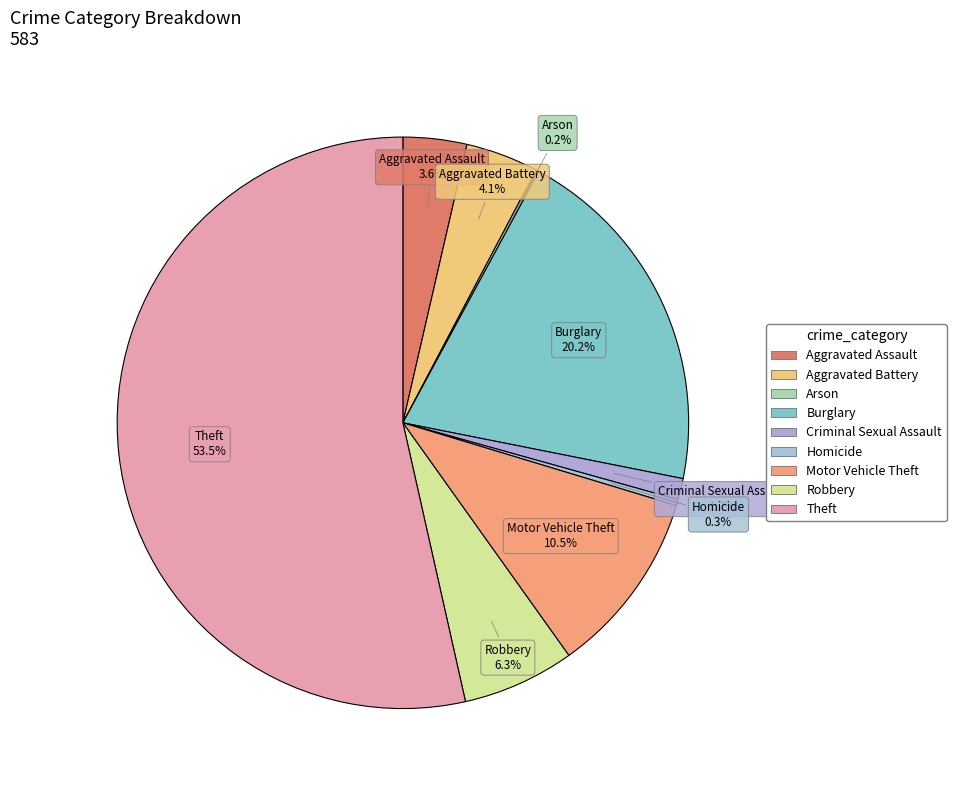

What percentage is the Criminal Sexual Assault slice, to the nearest percent?

1%